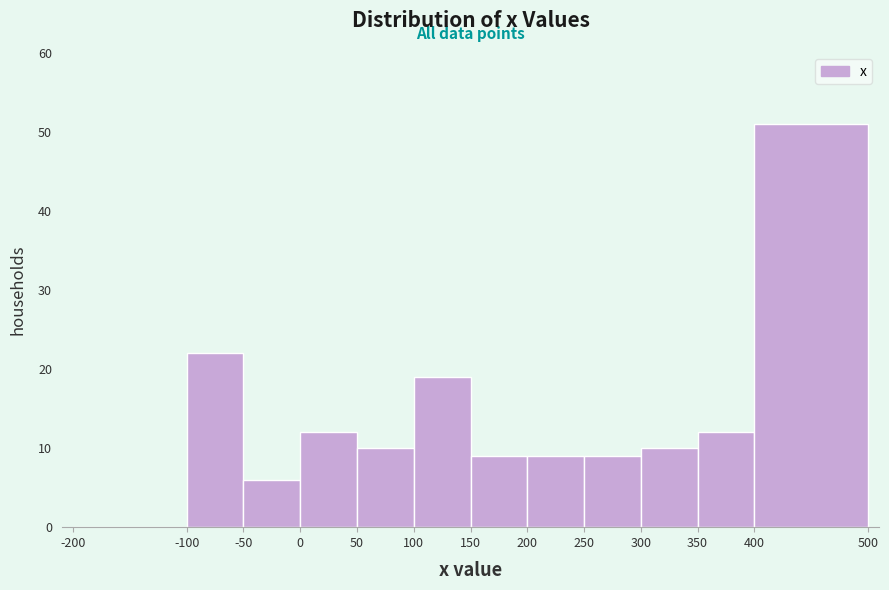

Which range on the x-axis has the tallest bar?

400 to 500